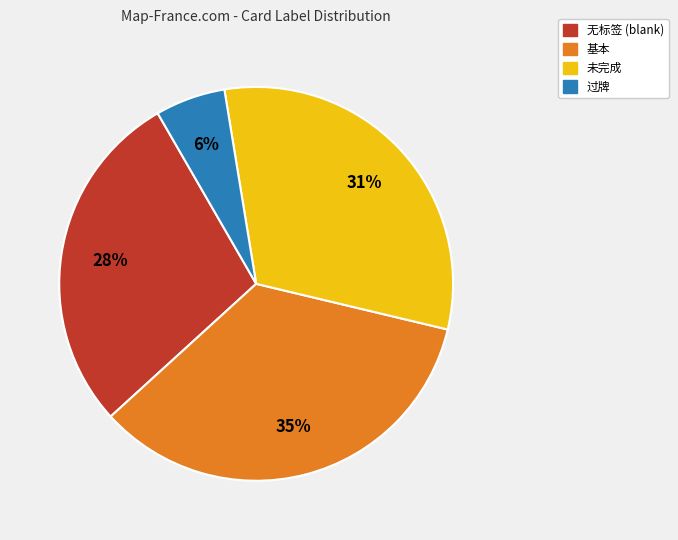

What percentage is the 过牌 slice, to the nearest percent?

6%